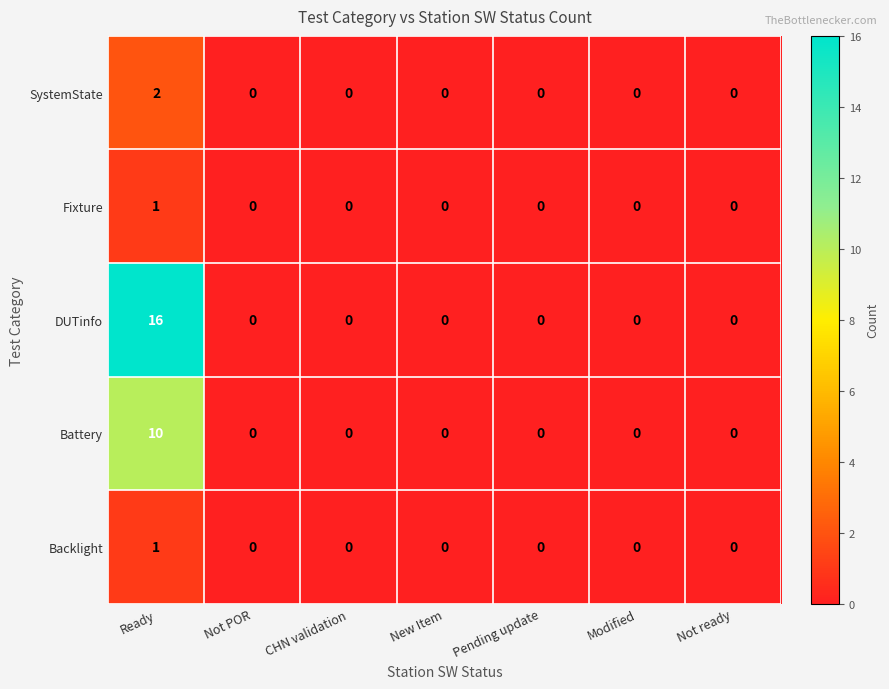

What is the greatest value displayed?

16